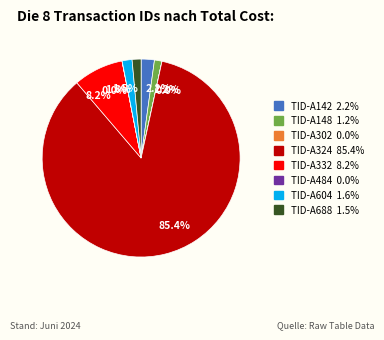

Is there any slice that represents more than half of the pie?

Yes